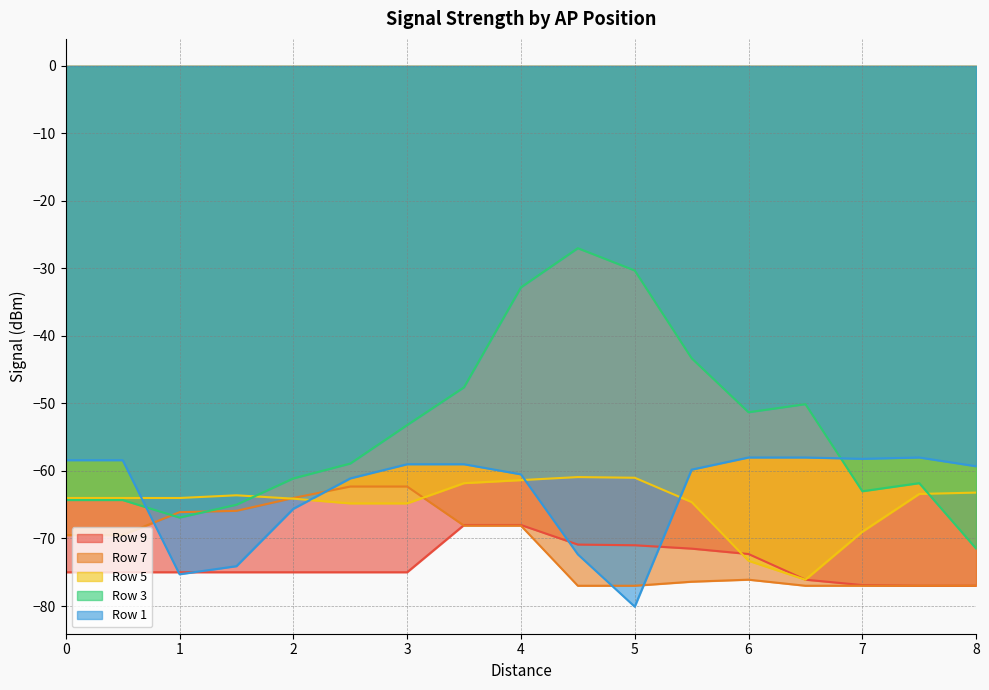

Is it true that Row 1 equals -58.4 at 0?

True